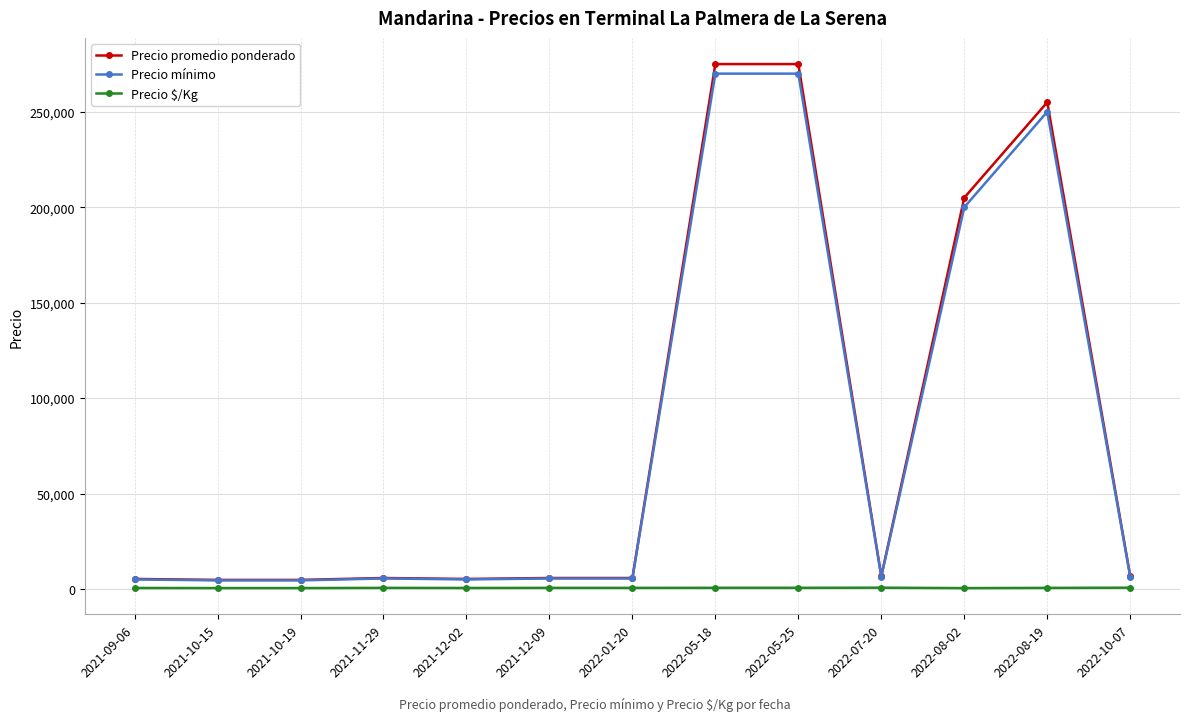

What position from the right is 2022-05-18?

6